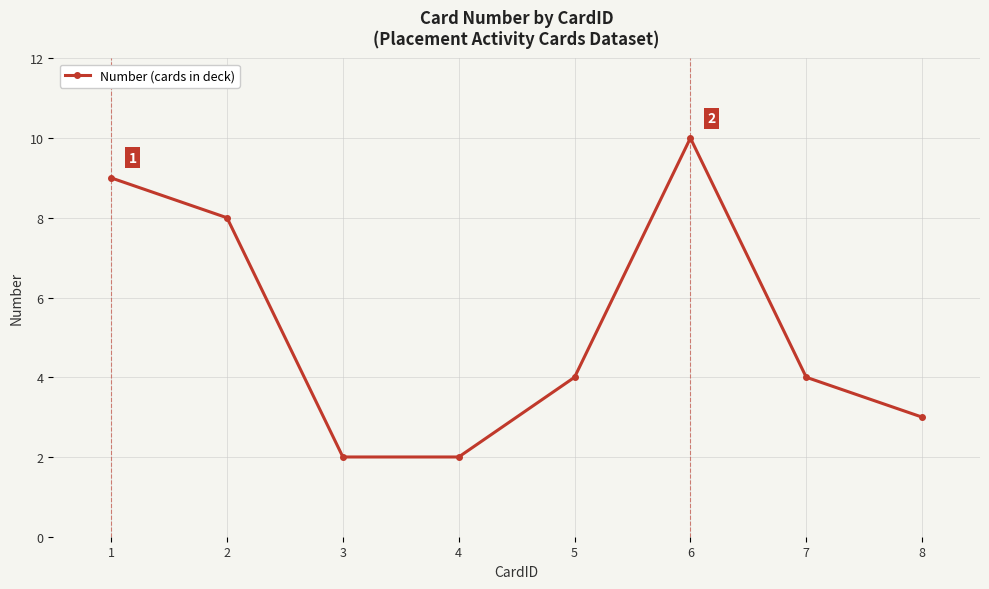

At which label does the data first exceed 4?

1